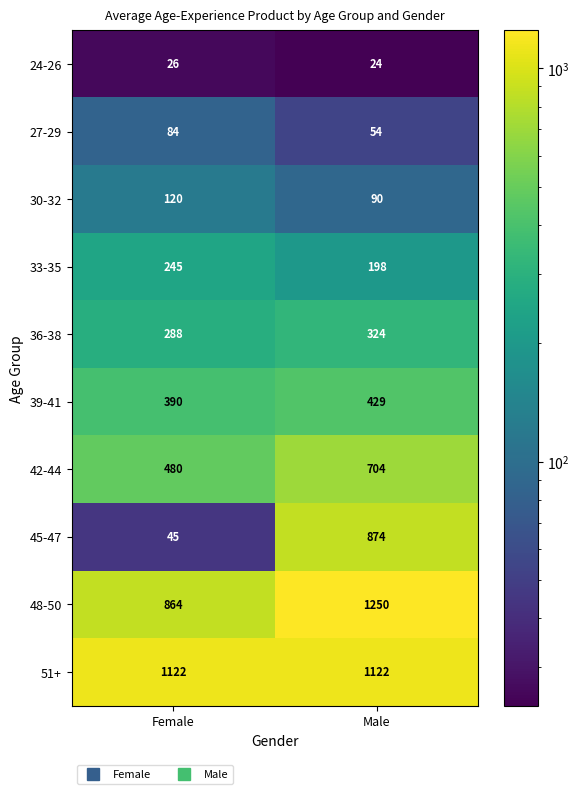

Which category has the lowest value in the 33-35 series?

Male